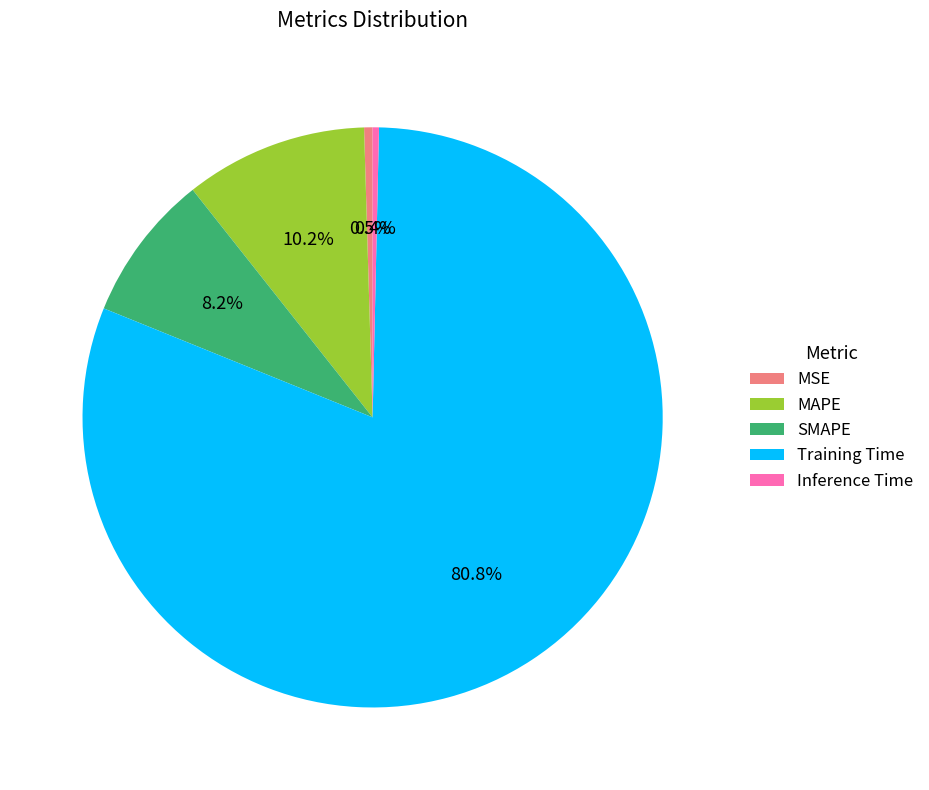

To the nearest percent, what is the average slice percentage?

20%